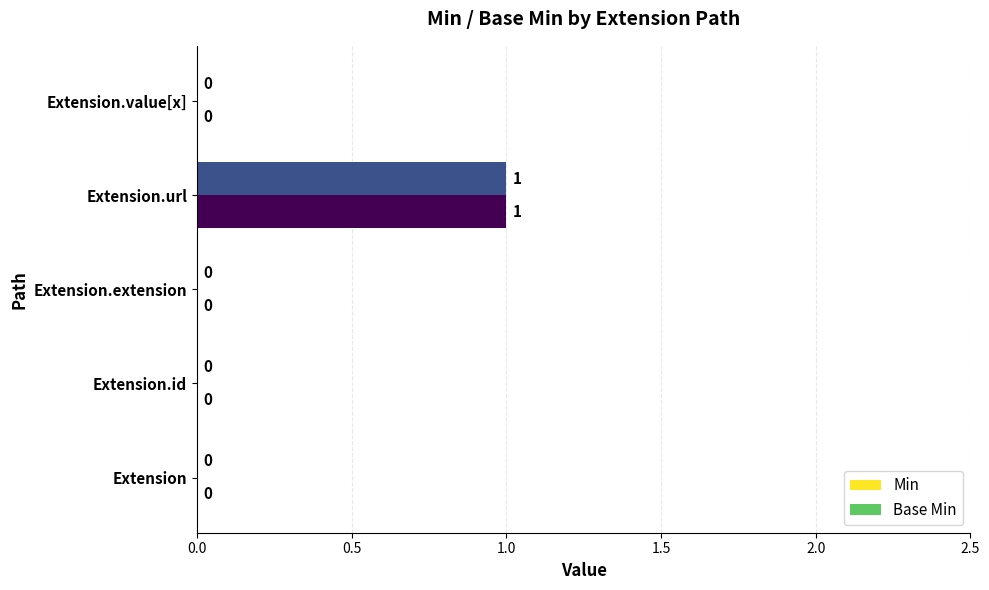

How many Min values are between 0 and 1?

5